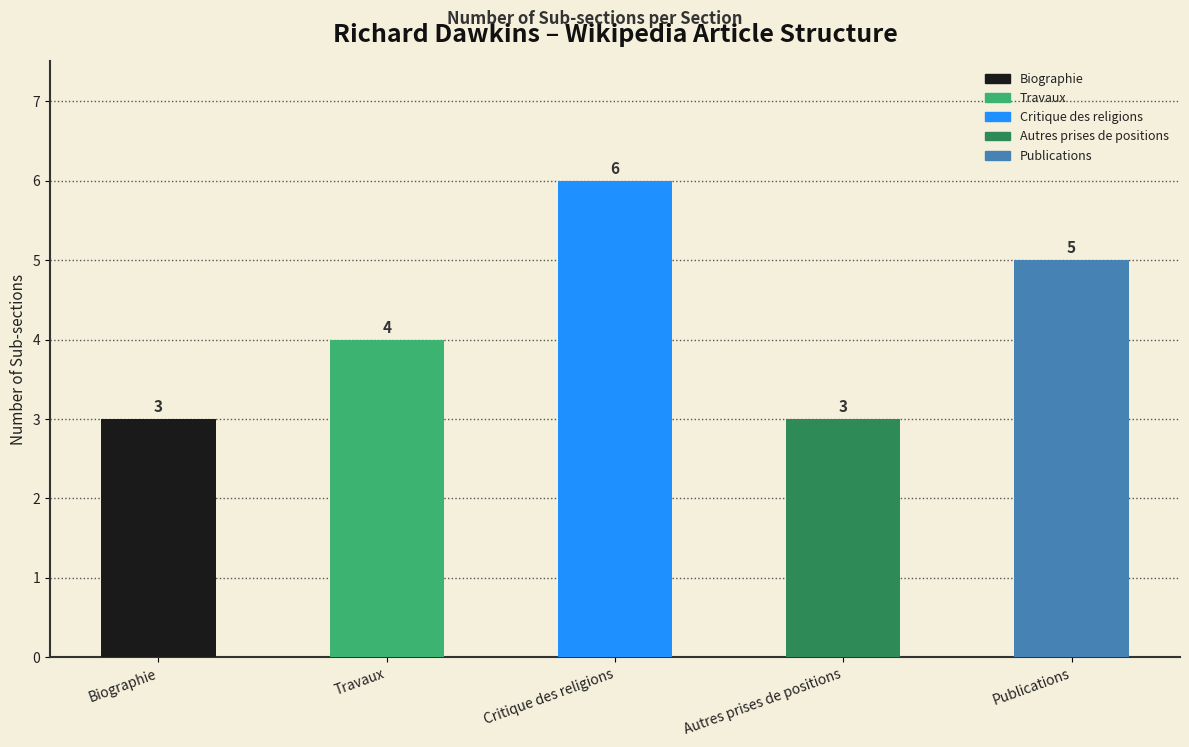

True or false: the data shows 4 at Travaux.

True